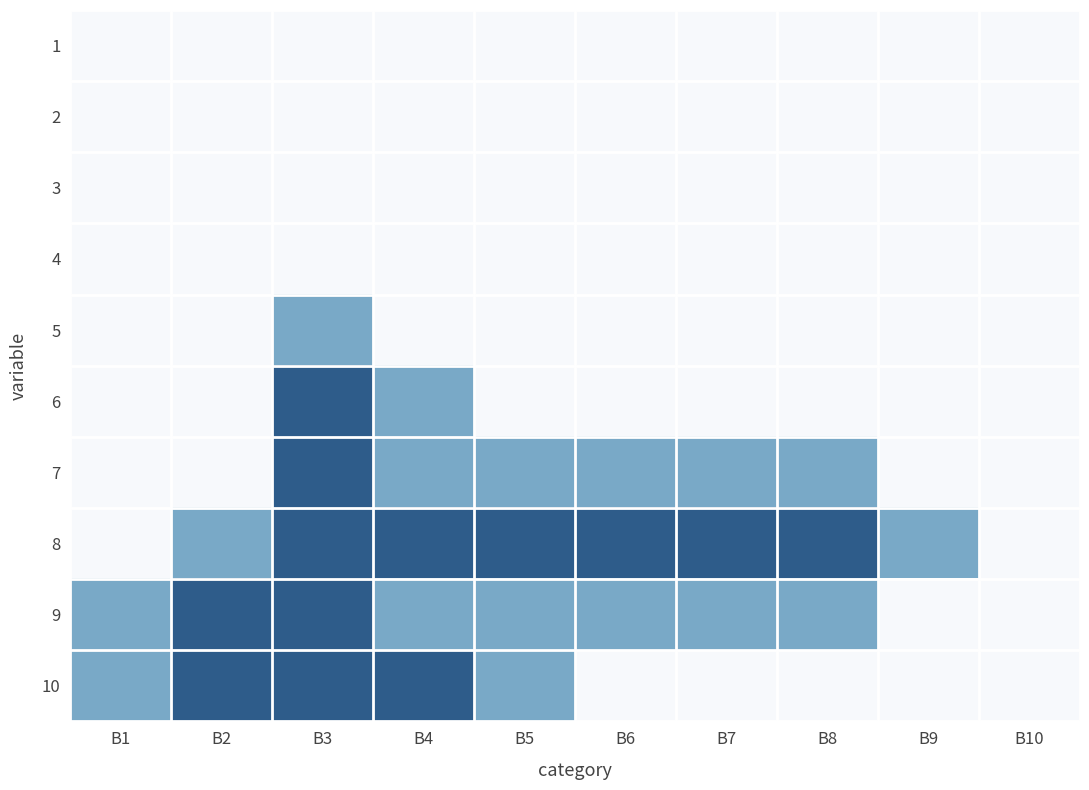

What is the maximum value shown in the chart?

2